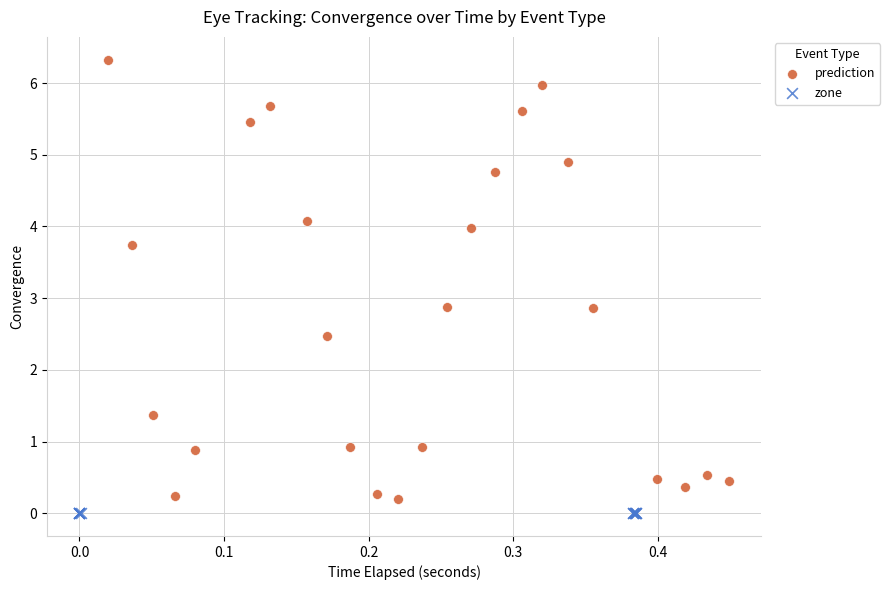

Which series reaches the maximum Y coordinate?

prediction